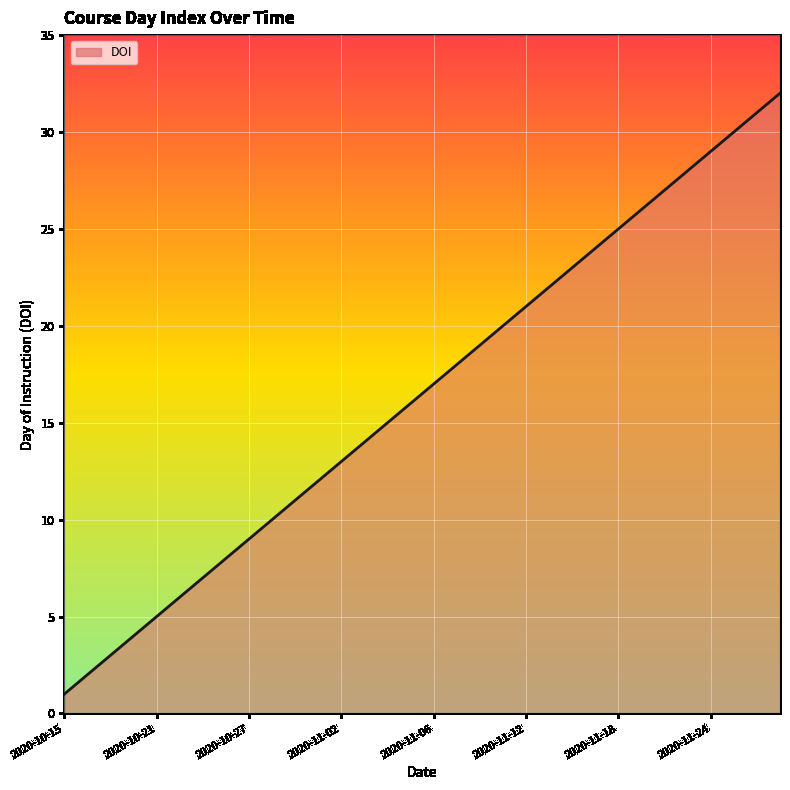

What is the maximum value shown in the chart?

32